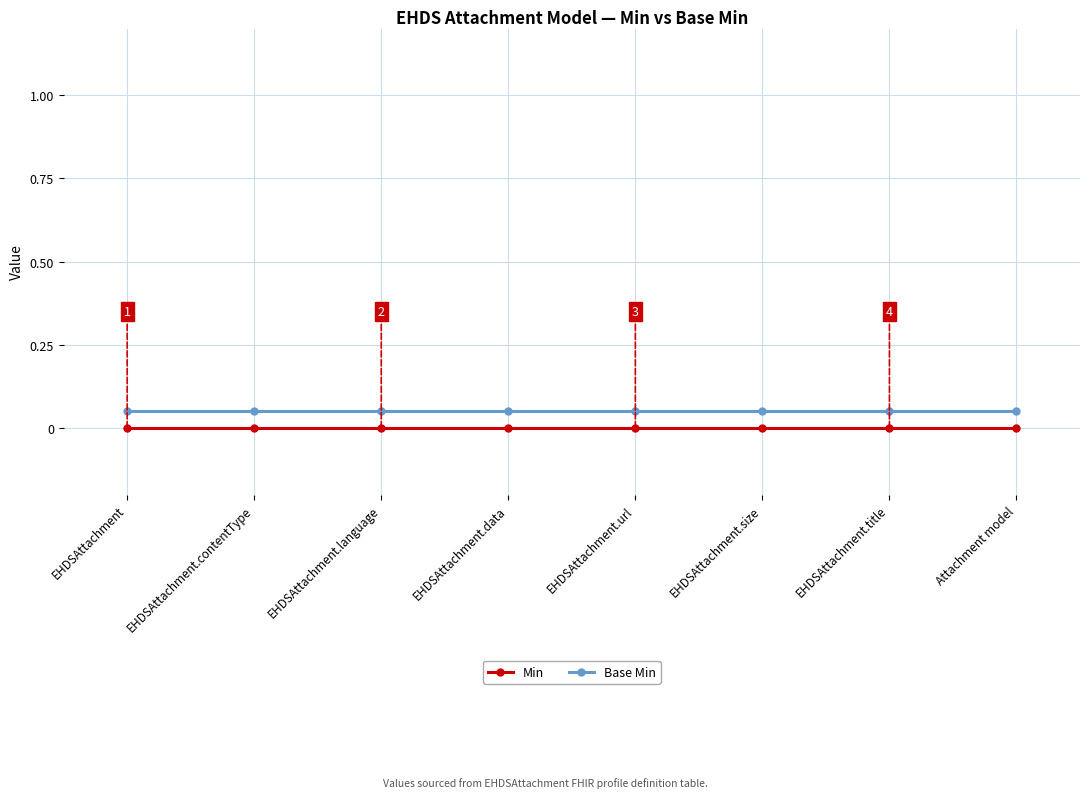

Is the value of Min at EHDSAttachment.language greater than the value of Base Min at EHDSAttachment.title?

No